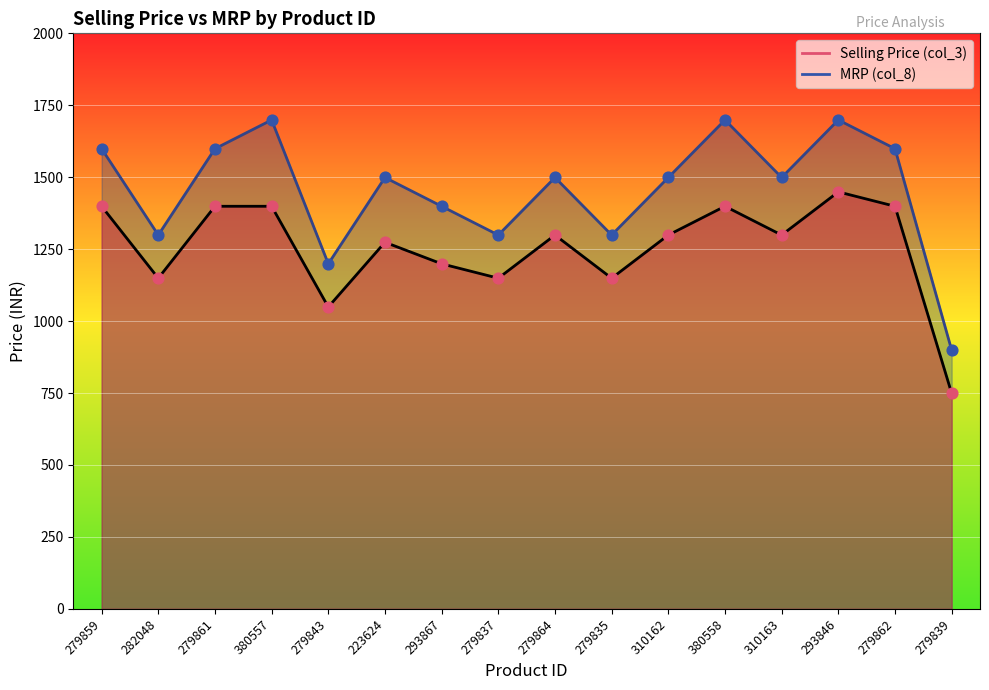

What is the total value across all series at 279861?

2998